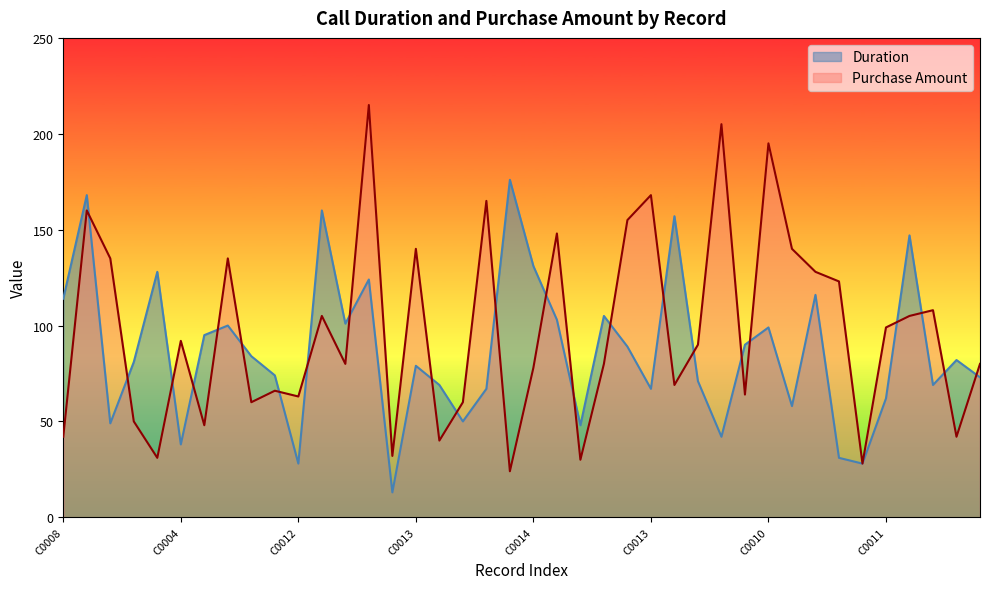

Which series has the widest spread of values?

Purchase Amount